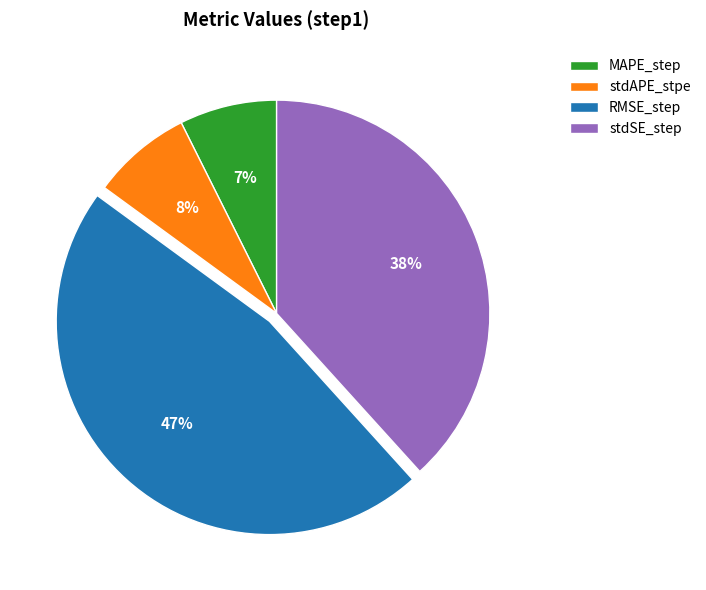

Is RMSE_step the majority of the pie?

No